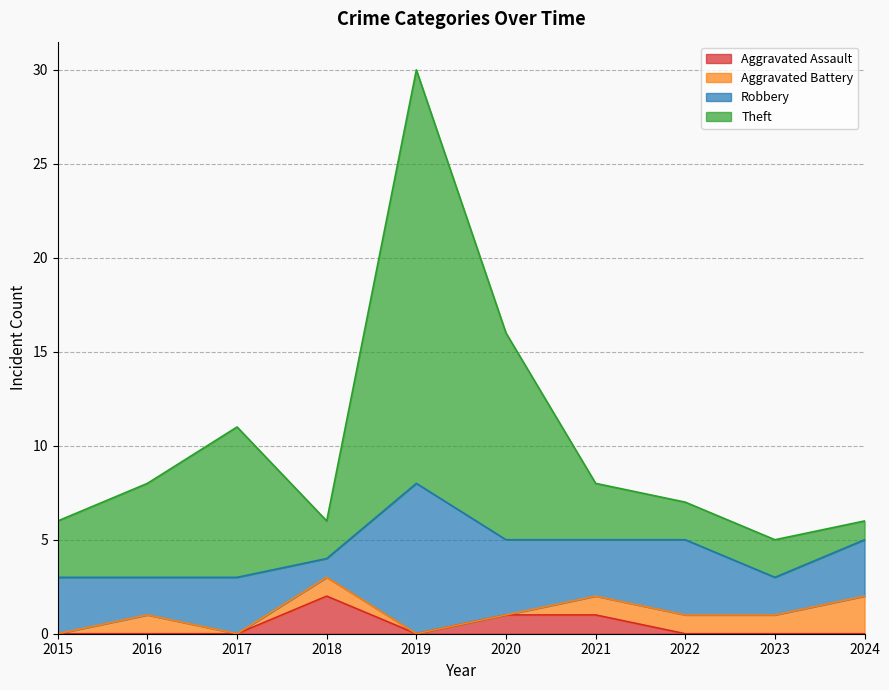

True or false: Theft and Aggravated Assault cross at least once.

False